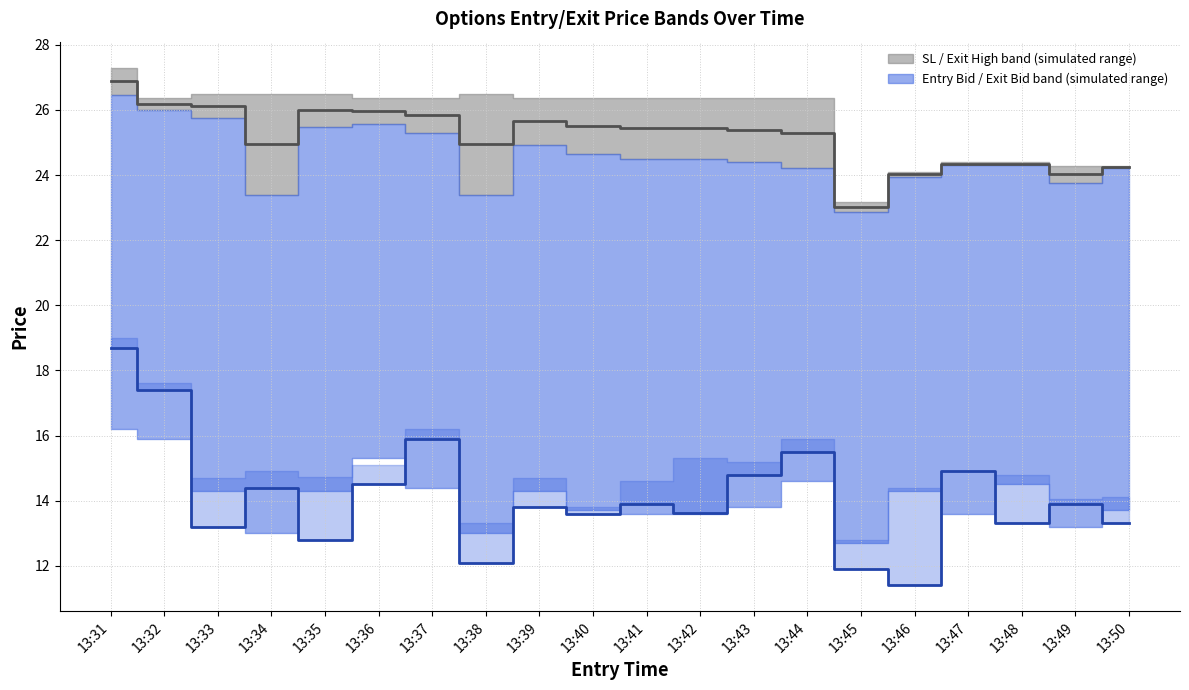

What is the difference between the Close (median) values at 13:36 and 13:45?

2.6